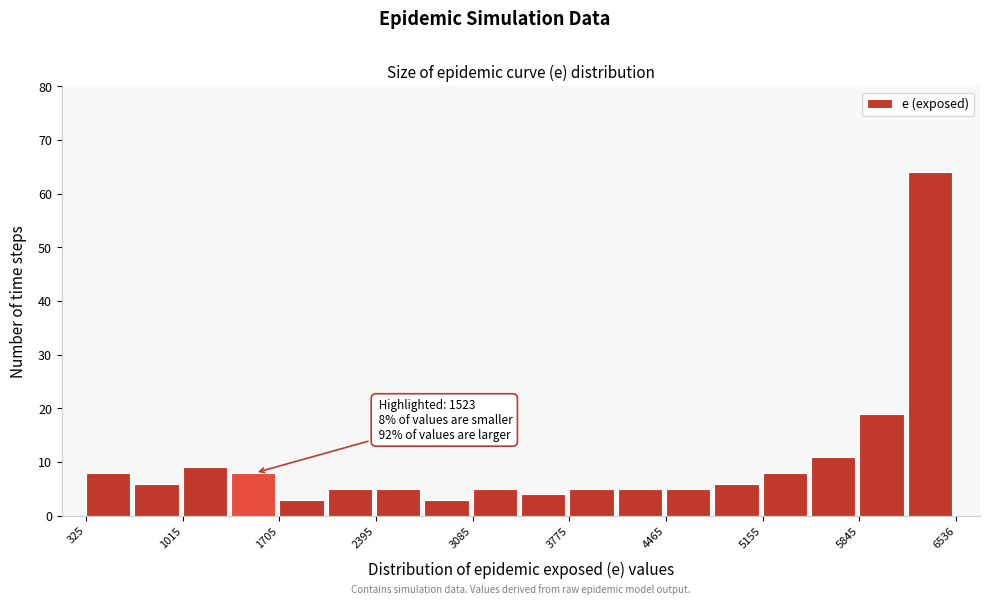

Read against the x-axis, roughly where is the centre of the tallest bar?

6300